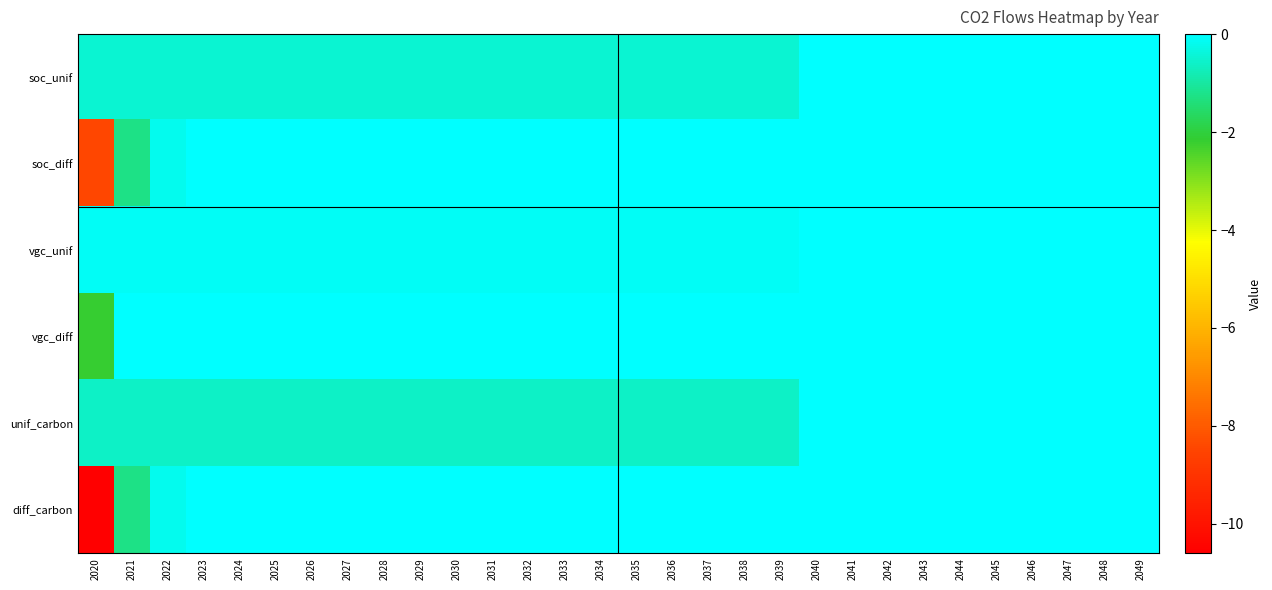

At which category is the sum across all series the highest?

2040